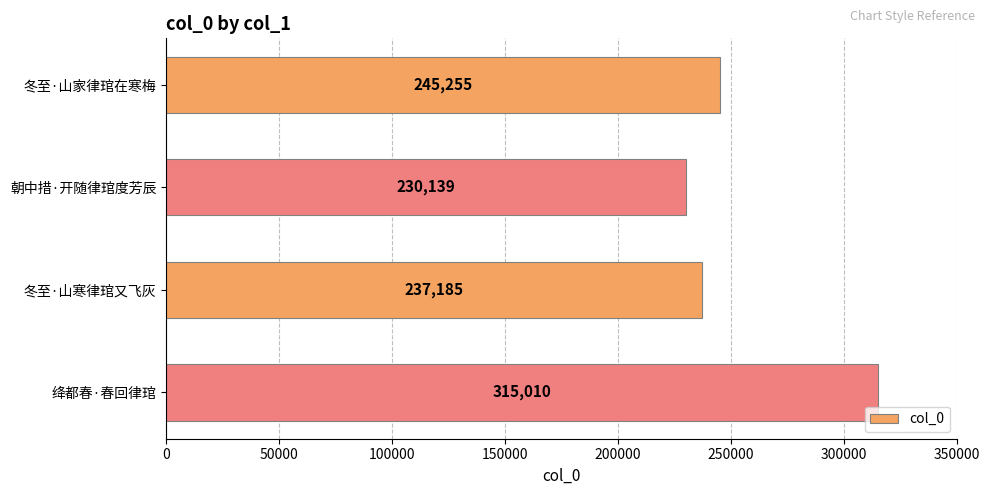

True or false: the data shows 237185 at 冬至·山寒律琯又飞灰.

True